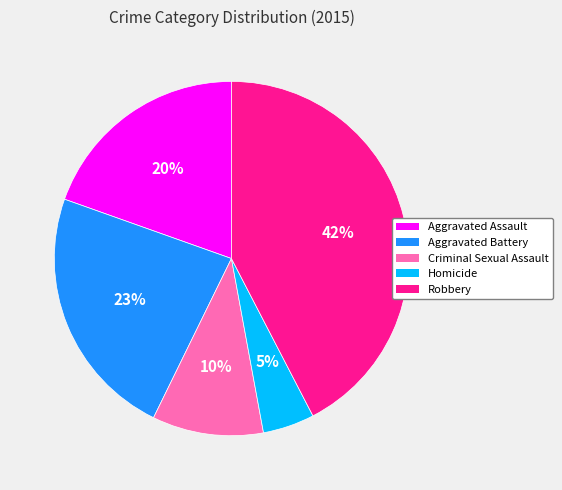

To the nearest percent, what is the combined percentage of Aggravated Battery and Homicide?

28%